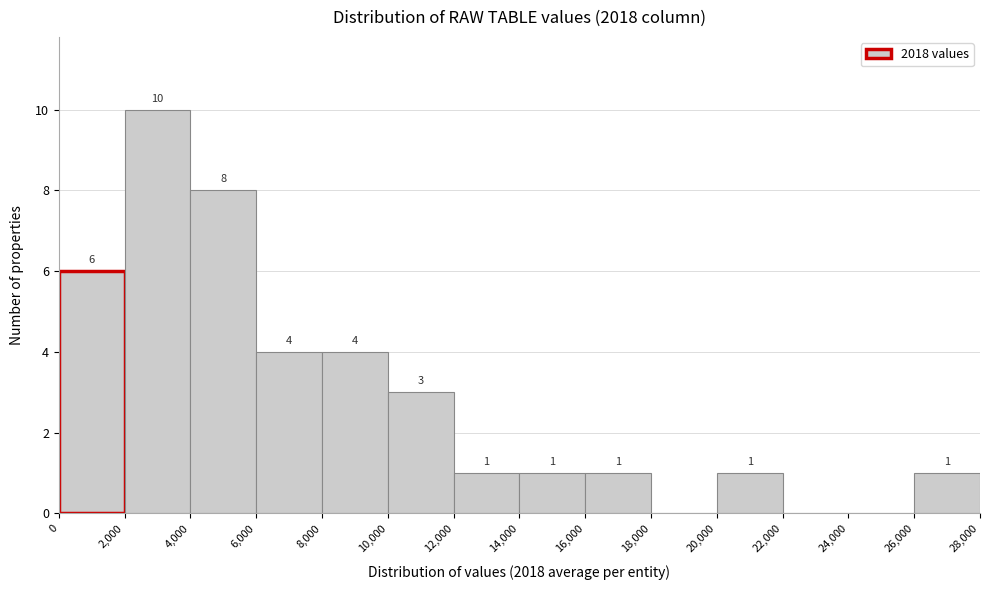

Which range on the x-axis has the tallest bar?

2,000 to 4,000